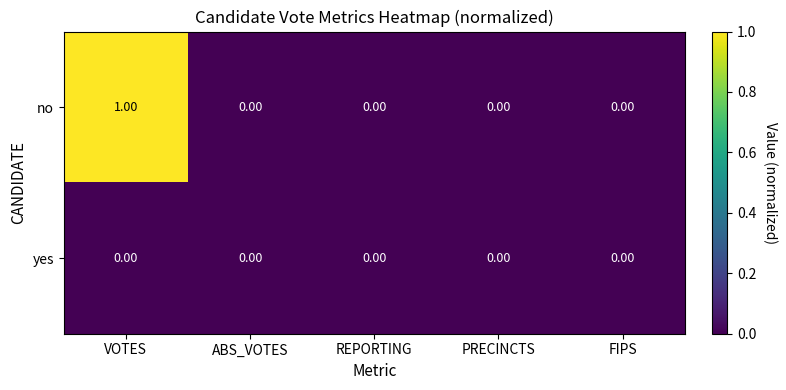

Rank the series by their average value, from highest to lowest.

no, yes